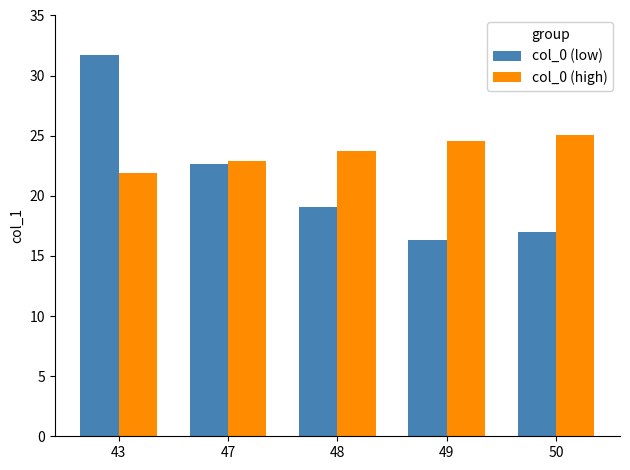

What is the maximum value for col_0 (low)?

31.8